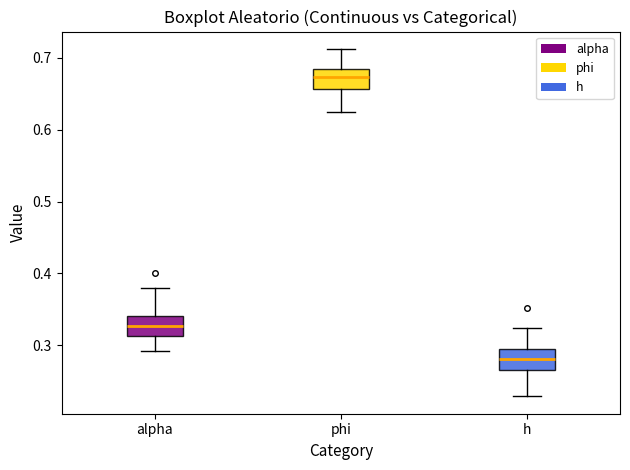

Where does the lower whisker of the box for phi end on the y-axis? The values are not printed on the chart, so give them approximately, as read against the axis.

0.62